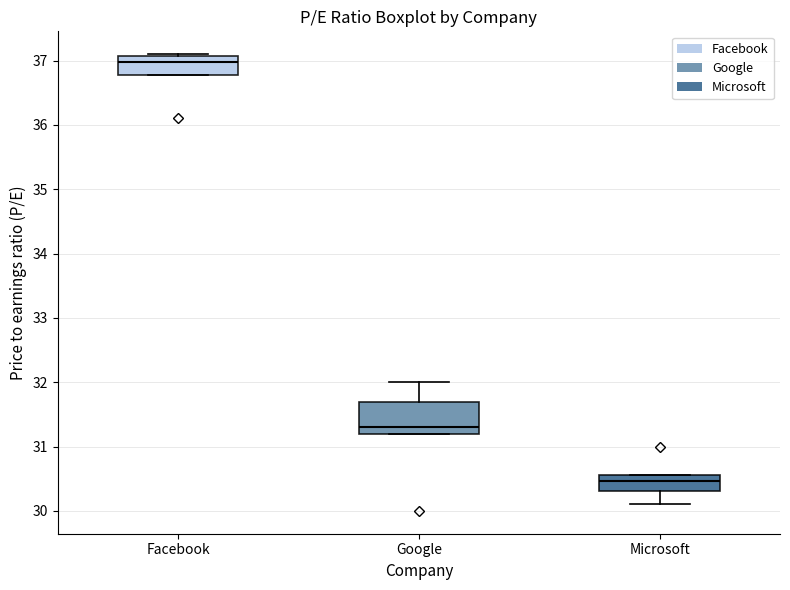

Which box has the lowest median line?

Microsoft